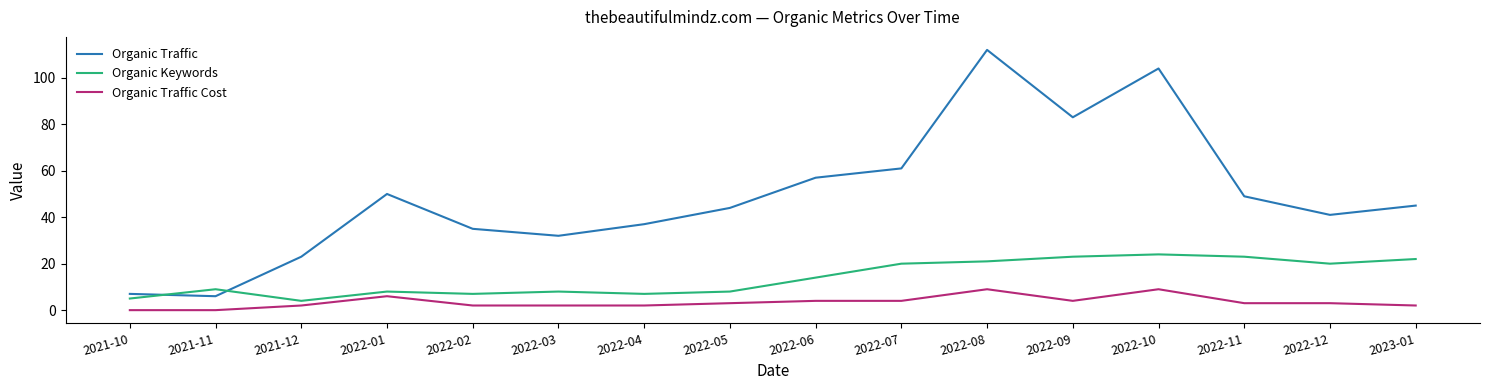

At 2022-11, list the series in order from largest to smallest.

Organic Traffic, Organic Keywords, Organic Traffic Cost